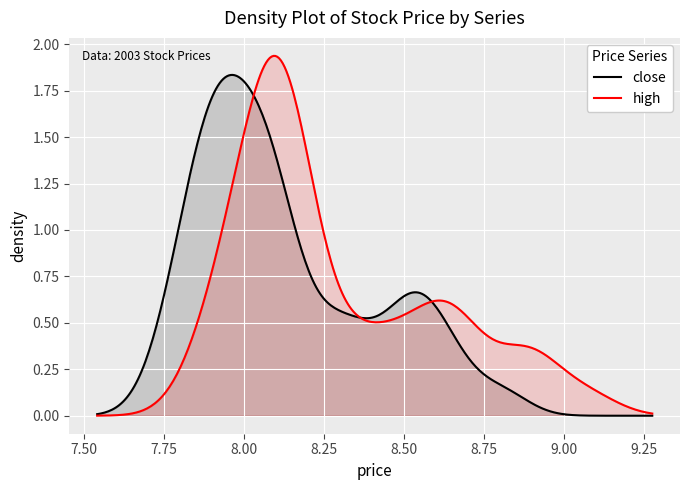

Rank the series by their maximum value, from lowest to highest.

close, high